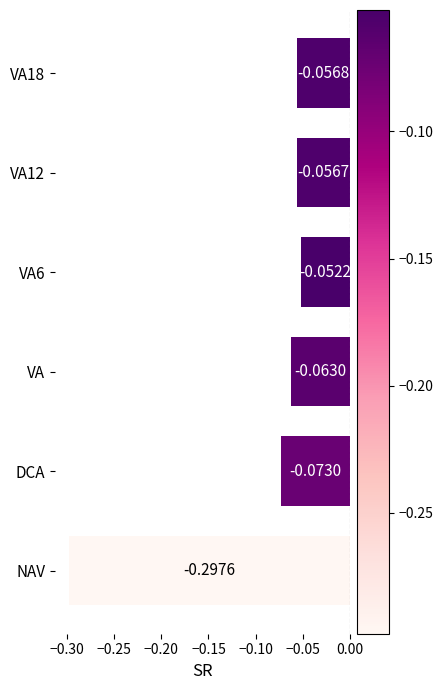

At which category does the chart reach its minimum across all series?

NAV